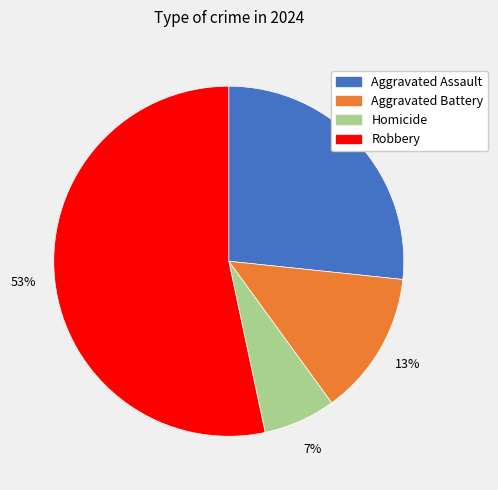

The Aggravated Assault slice represents 18% of the pie. True or false?

False